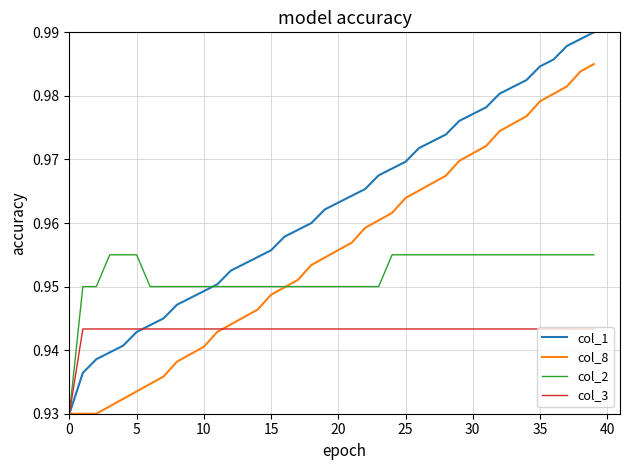

Which series ends up on top after the final intersection of col_1 and col_3?

col_1